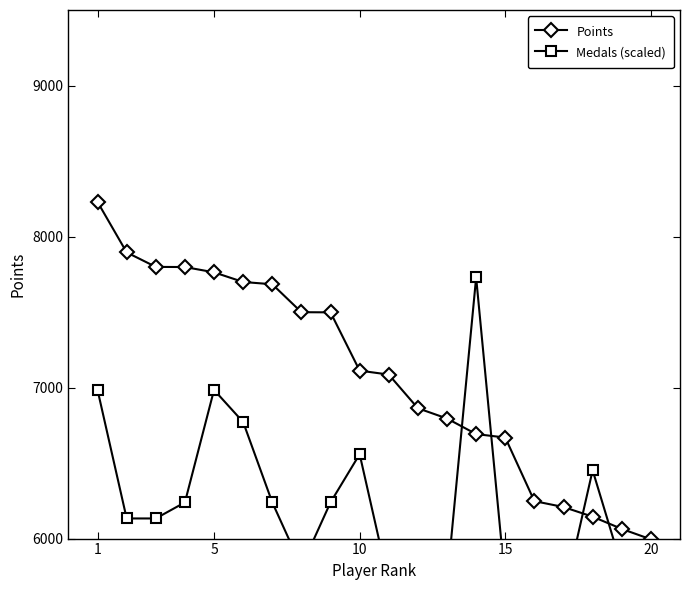

How many times do Points and Medals (scaled) cross each other?

4